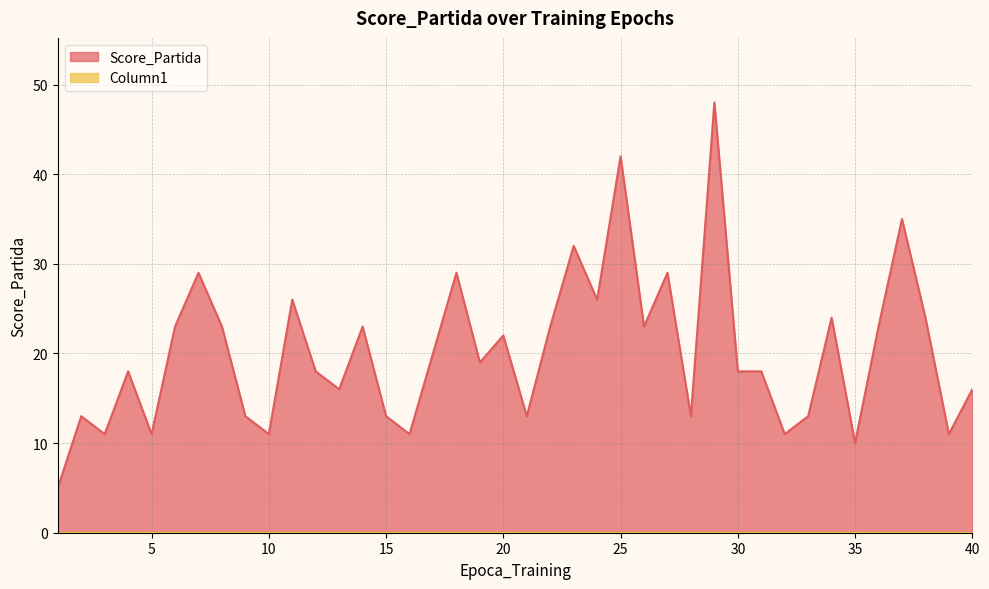

How many lines are shown in the chart?

2